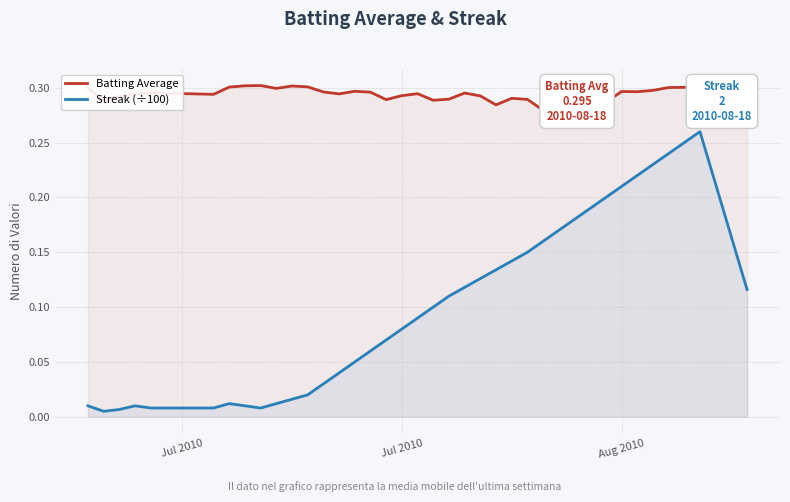

Which series has the largest range (max minus min)?

Streak (÷100)